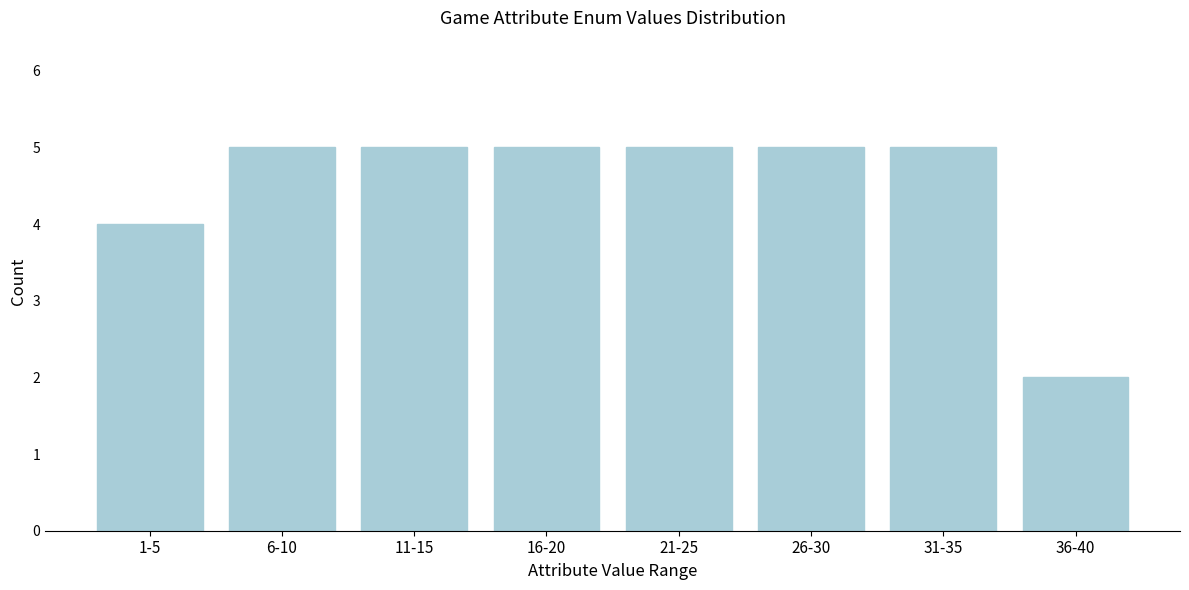

Reading right to left, list all the values displayed in this chart.

36-40=2	31-35=5	26-30=5	21-25=5	16-20=5	11-15=5	6-10=5	1-5=4